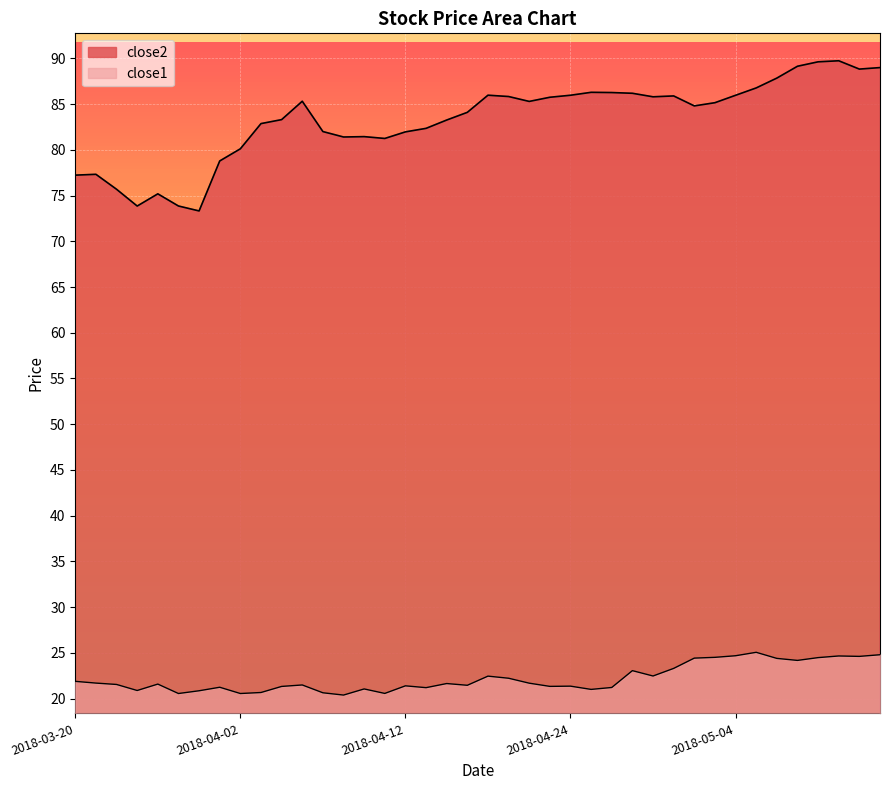

What are all the series names shown in the legend?

close2, close1